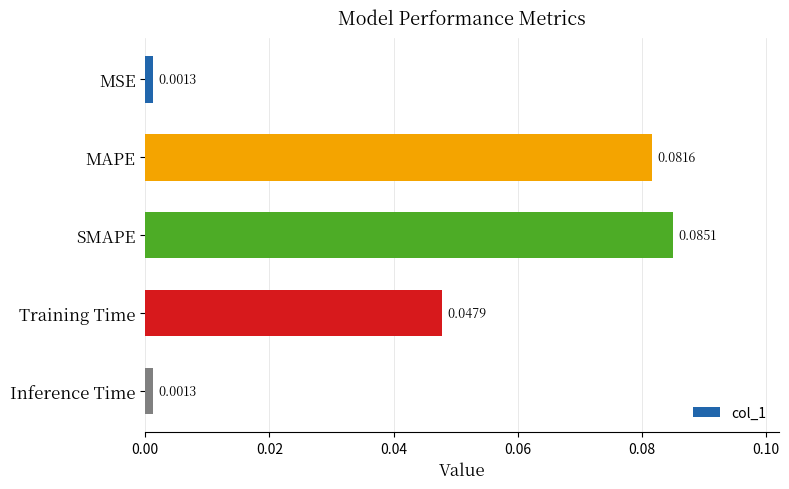

Which category has the highest value across all series?

SMAPE